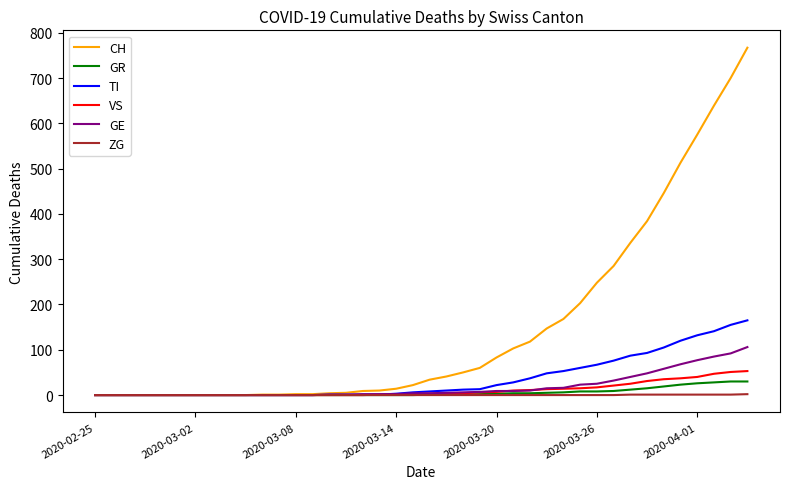

Rank the series by their maximum value, from highest to lowest.

CH, TI, GE, VS, GR, ZG